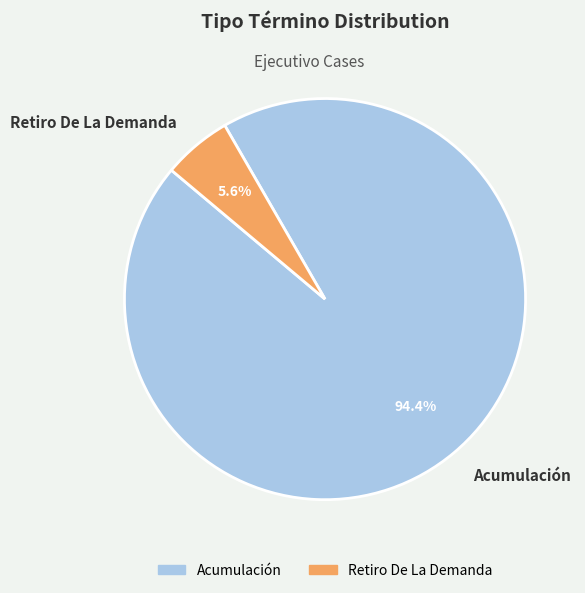

To the nearest percent, what portion does Retiro De La Demanda represent?

6%